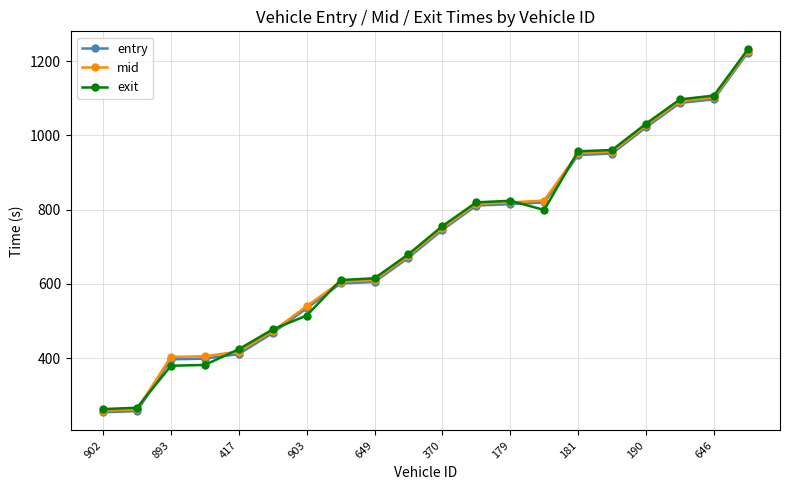

What is the minimum value shown in the chart?

254.6